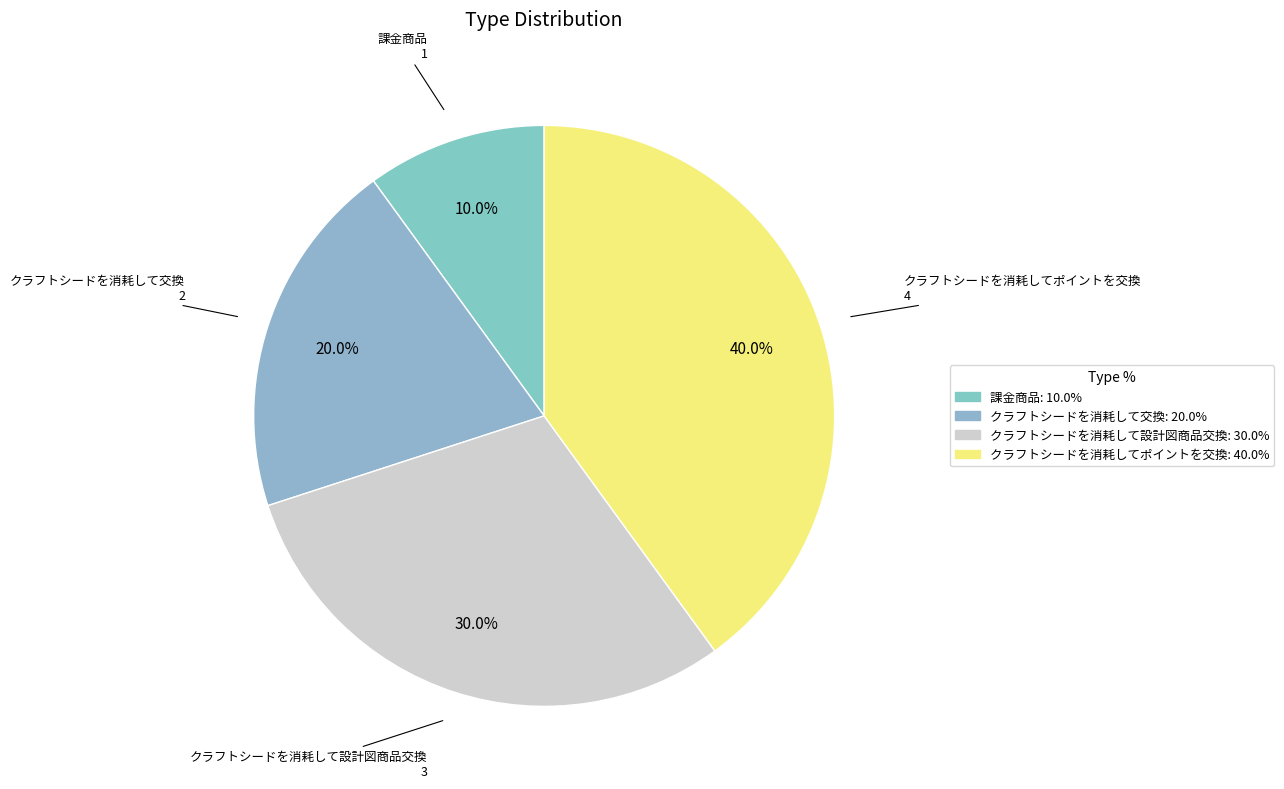

Does クラフトシードを消耗してポイントを交換 represent more than half of the total?

No